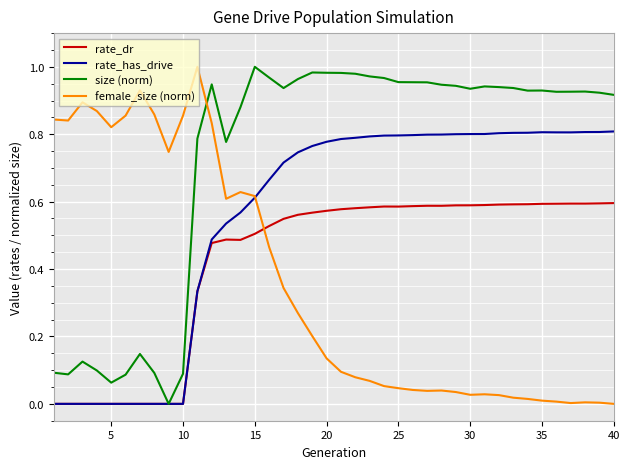

How many intersections are there between female_size (norm) and rate_dr?

1